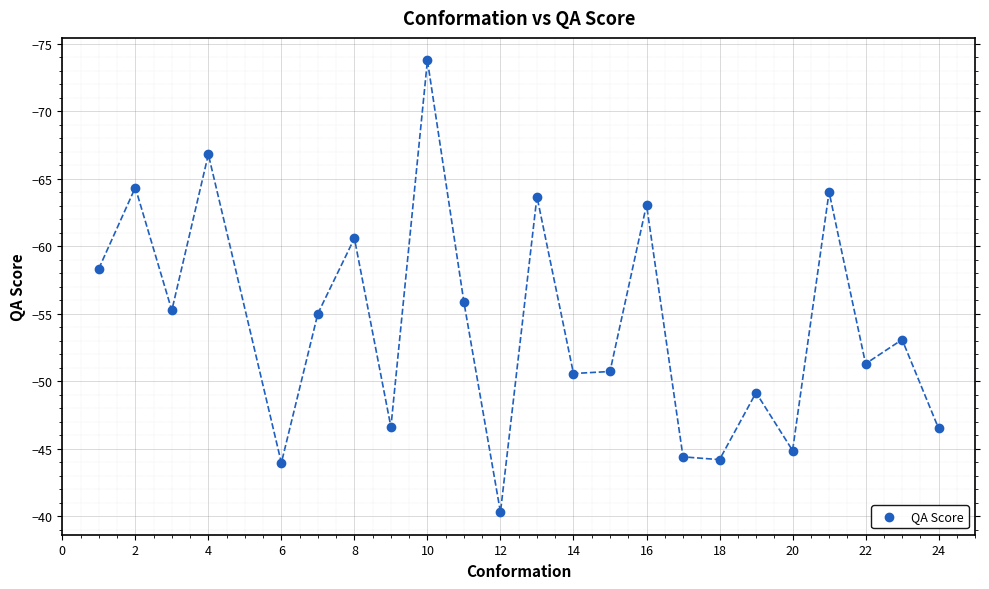

What is the range of X values (max minus min)?

23.0